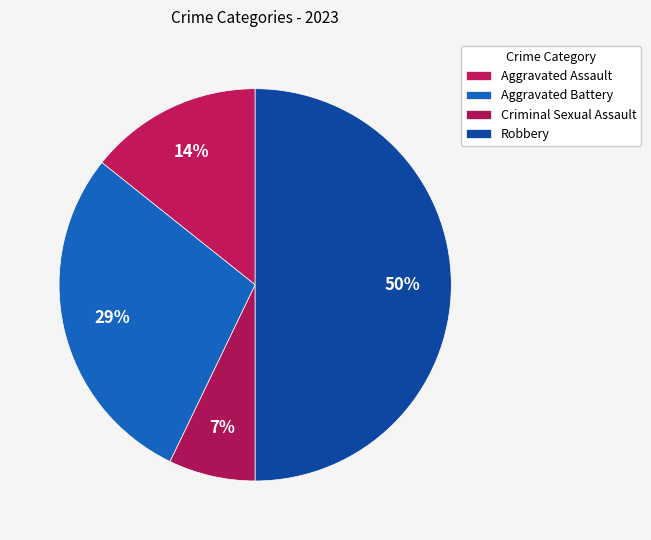

Combined, do Criminal Sexual Assault and Aggravated Assault account for over 50%?

No